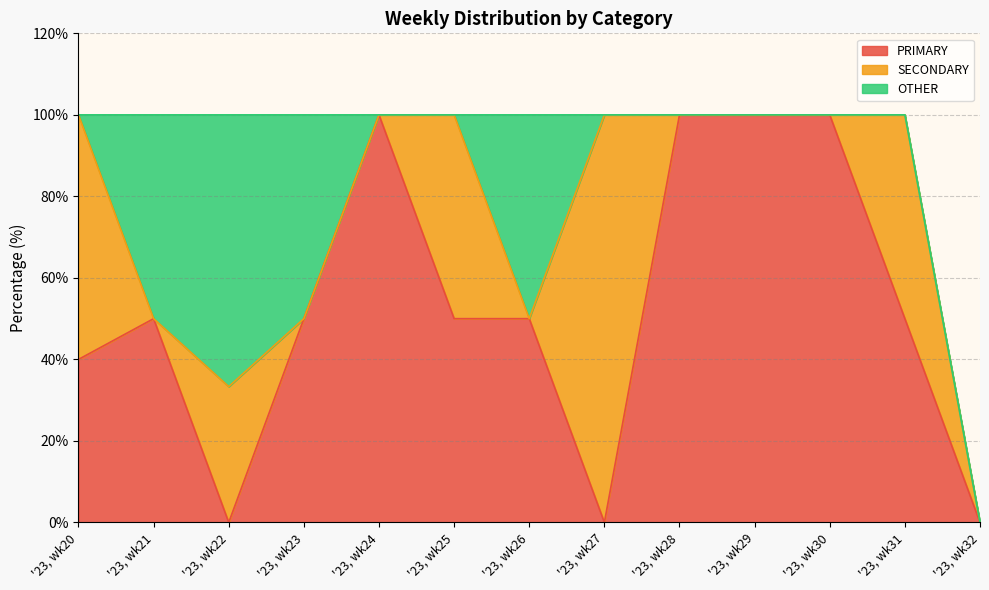

Reading right to left, transcribe all the data shown in this chart.

PRIMARY: 0.0	50.0	100.0	100.0	100.0	0.0	50.0	50.0	100.0	50.0	0.0	50.0	40.0
SECONDARY: 0.0	50.0	0.0	0.0	0.0	100.0	0.0	50.0	0.0	0.0	33.3	0.0	60.0
OTHER: 0.0	0.0	0.0	0.0	0.0	0.0	50.0	0.0	0.0	50.0	66.7	50.0	0.0